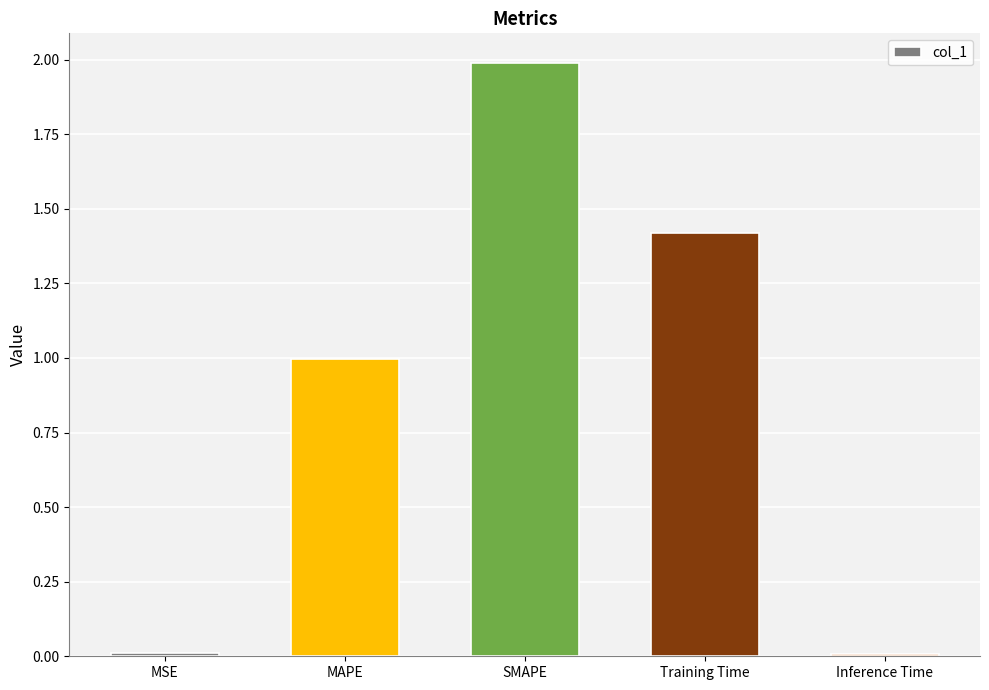

What is the maximum value shown in the chart?

2.0